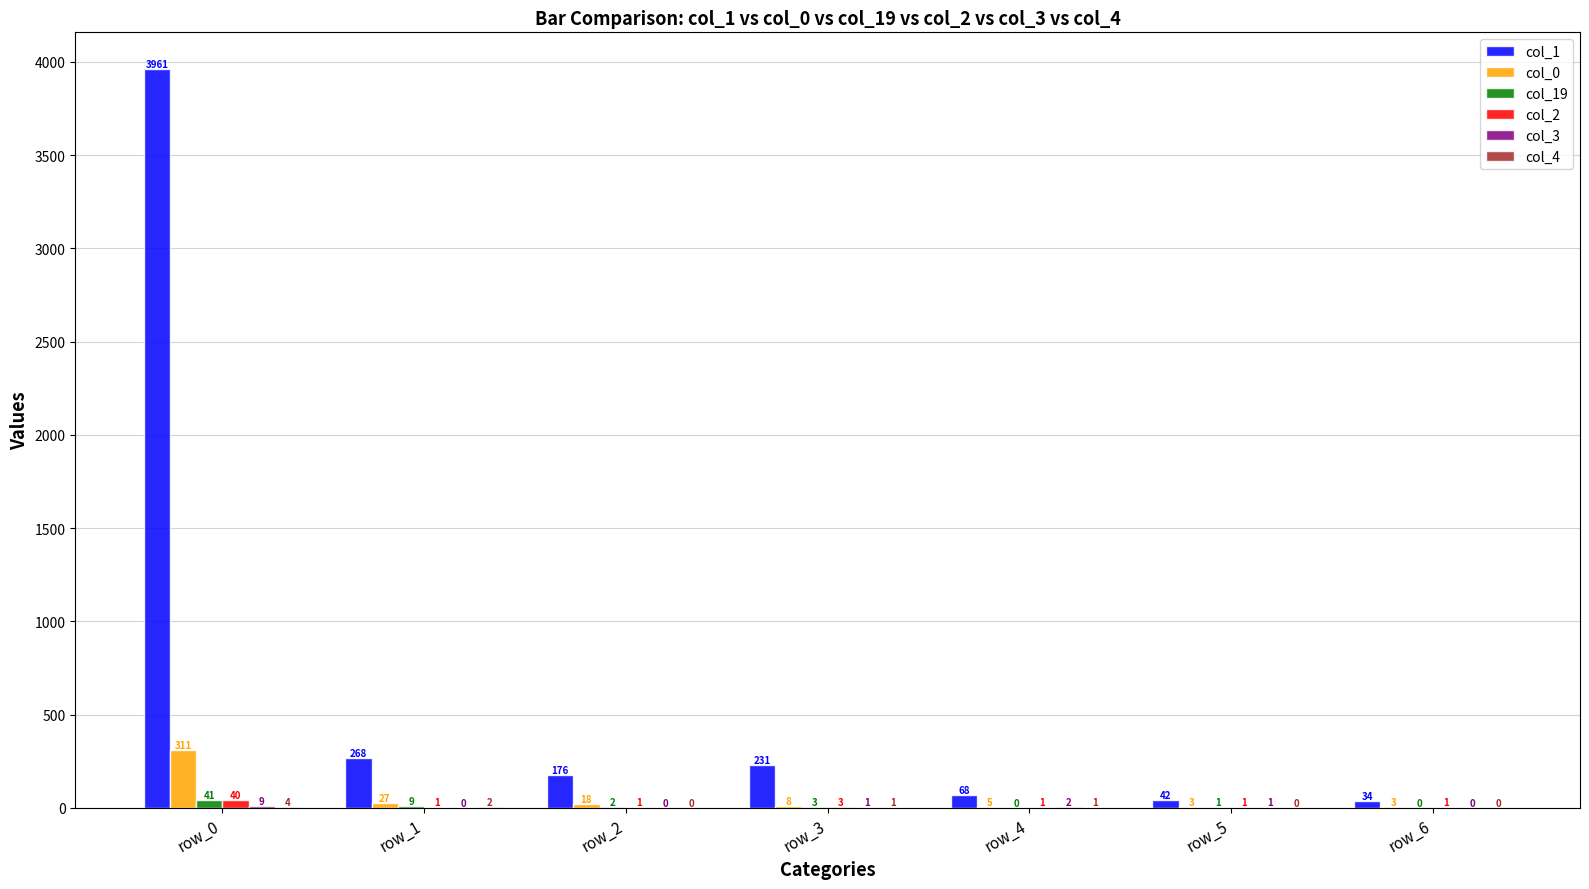

How many groups of bars are there?

7